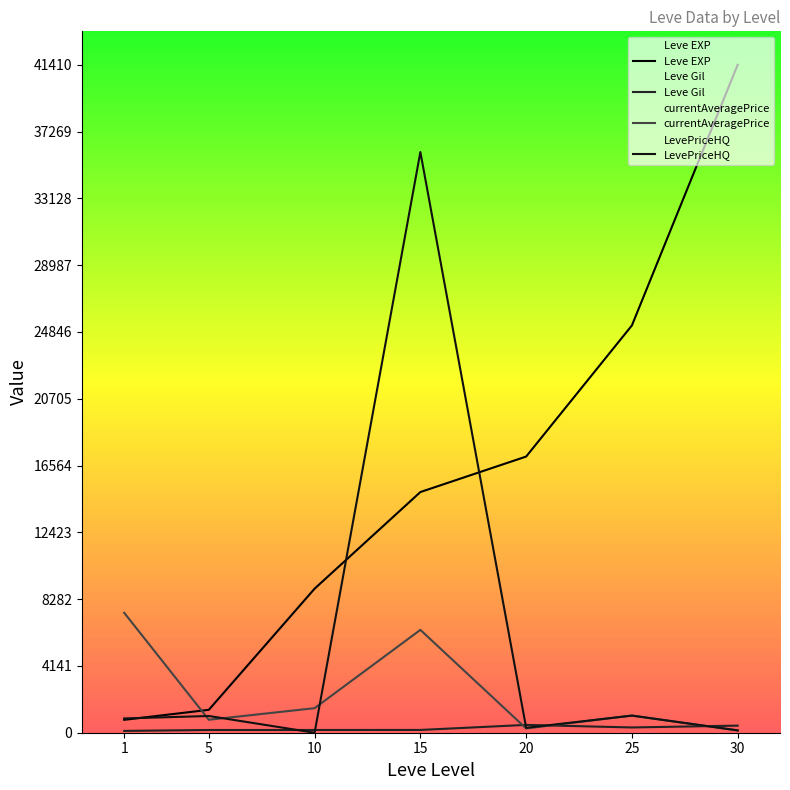

Count the number of data series in this chart.

4